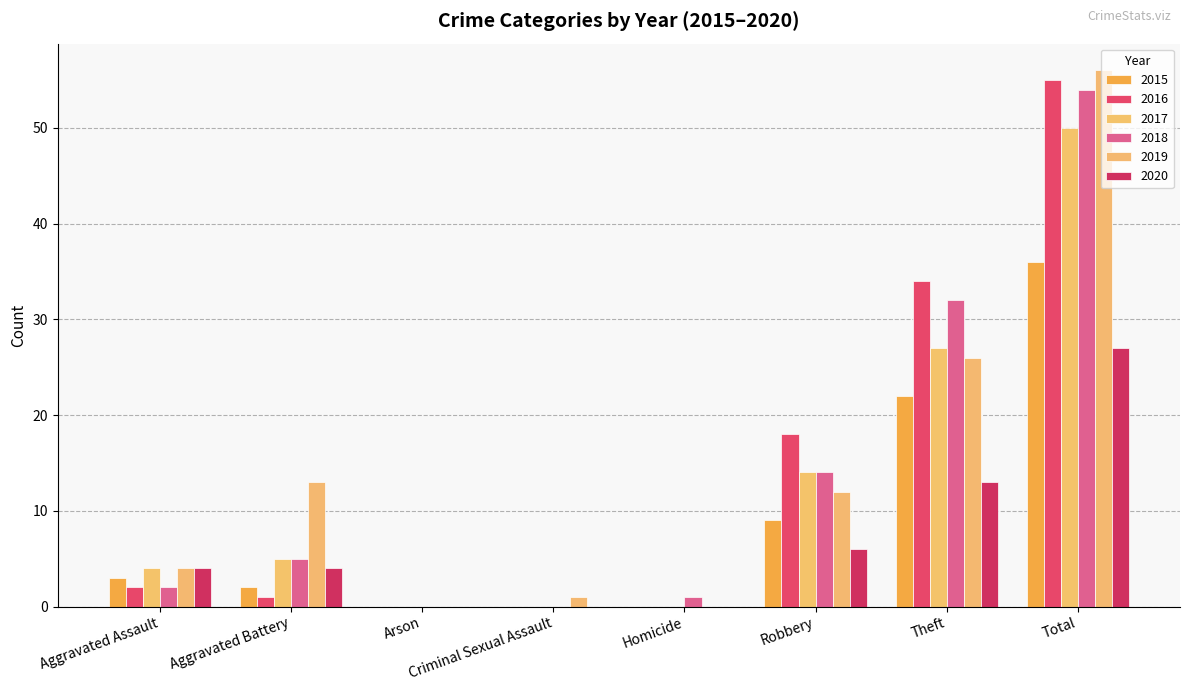

Are the bars grouped side by side (vs. stacked)?

Yes